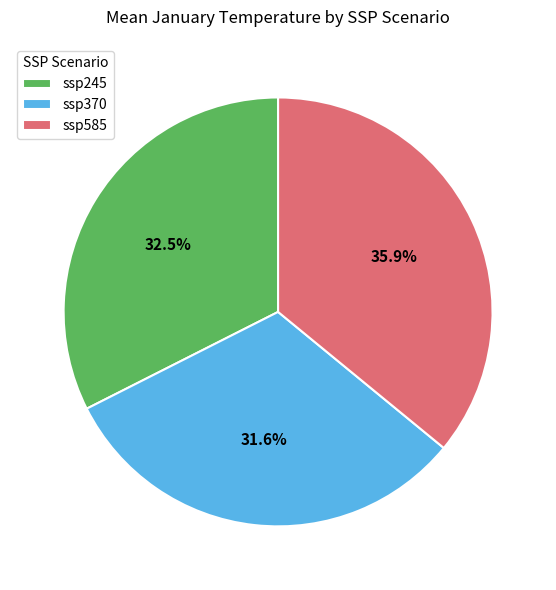

What is the largest slice in the pie chart?

ssp585